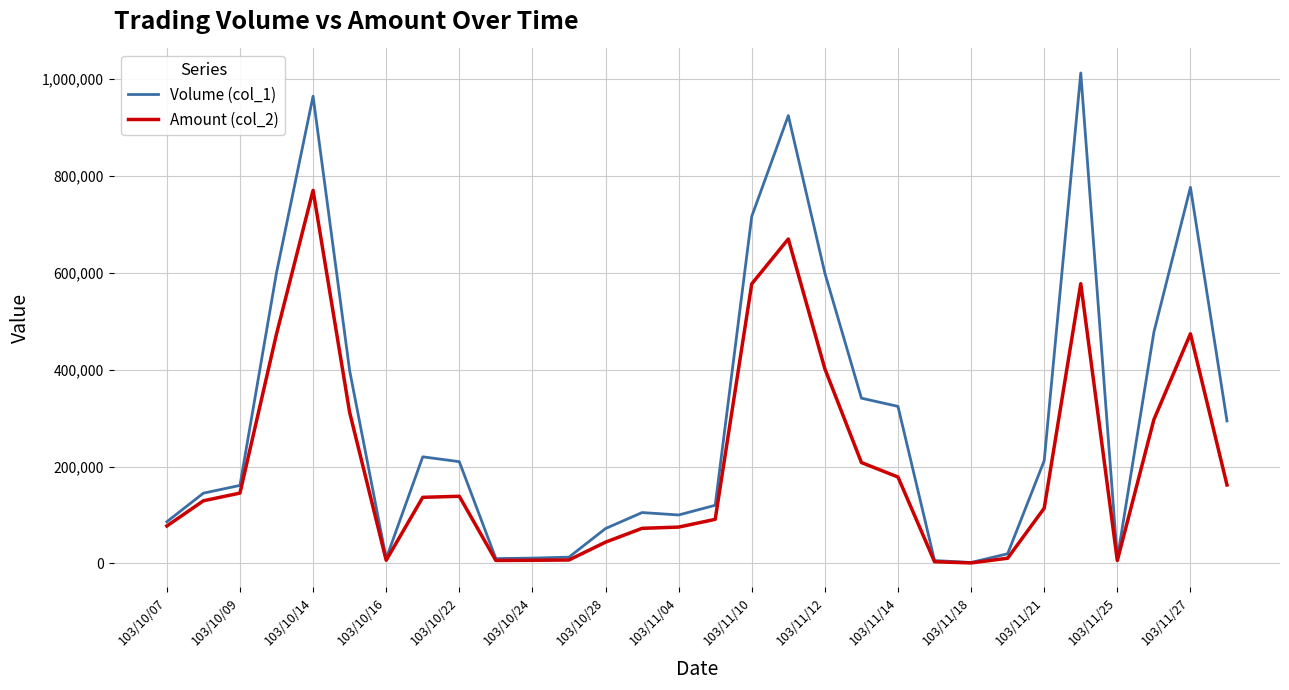

List the series in order of their overall mean, lowest first.

Amount (col_2), Volume (col_1)